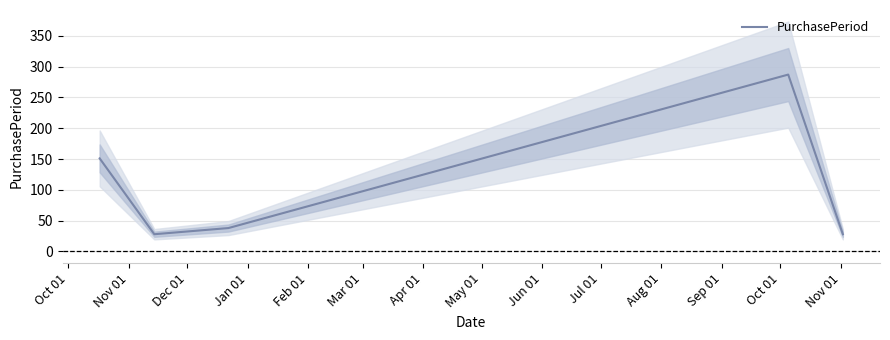

What is the greatest value displayed?

287